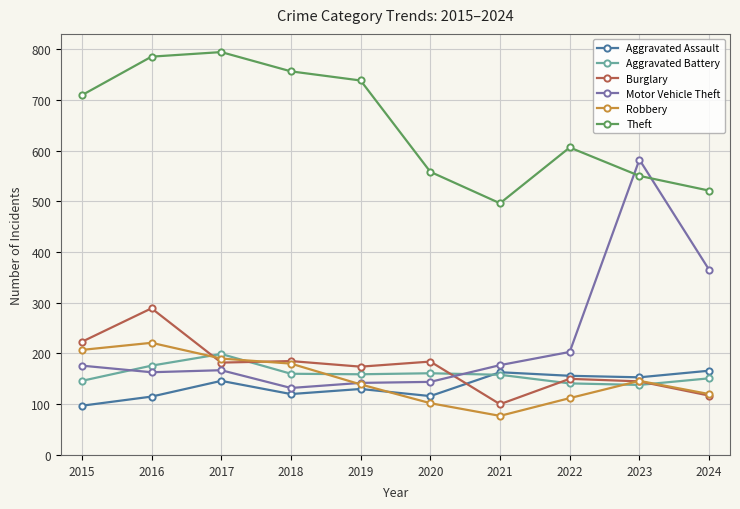

Where is the first local maximum for Aggravated Assault?

2017